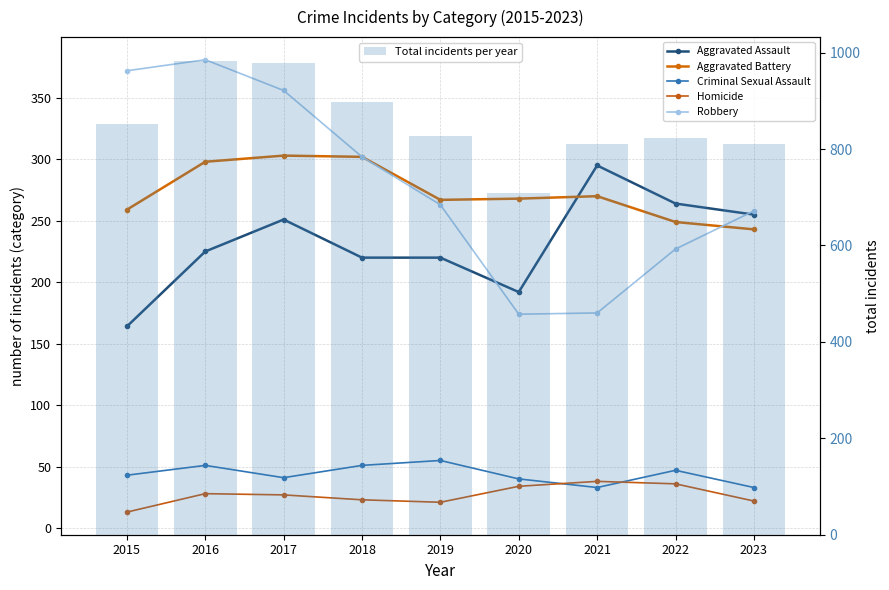

Rank the series at 2023 from highest to lowest value.

Total incidents per year, Robbery, Aggravated Assault, Aggravated Battery, Criminal Sexual Assault, Homicide